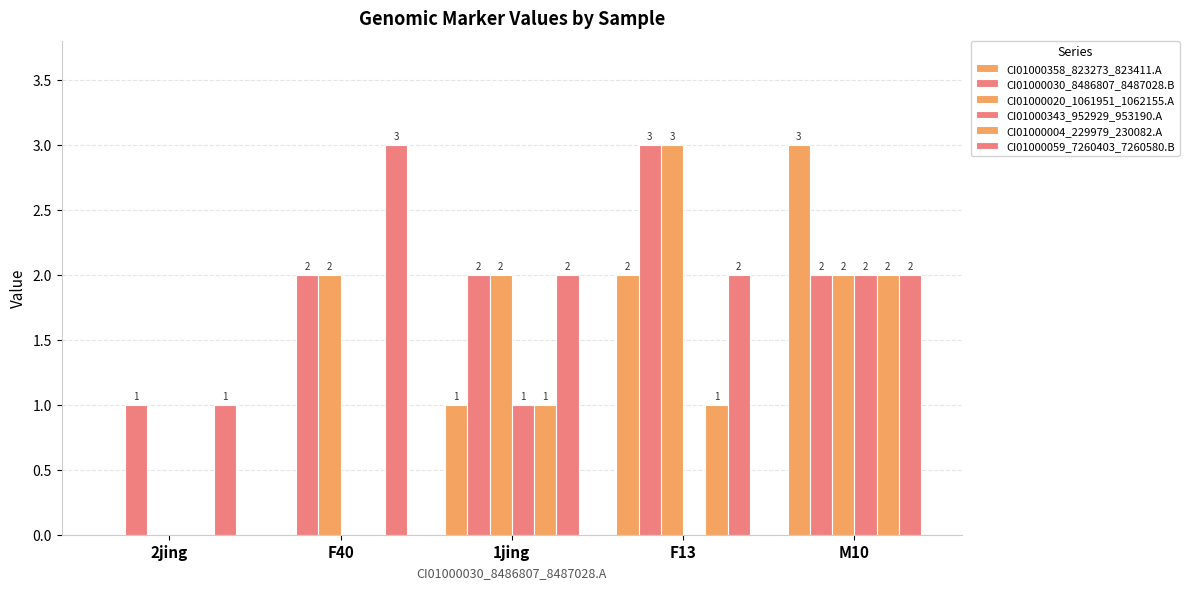

What position from the right is 1jing?

3